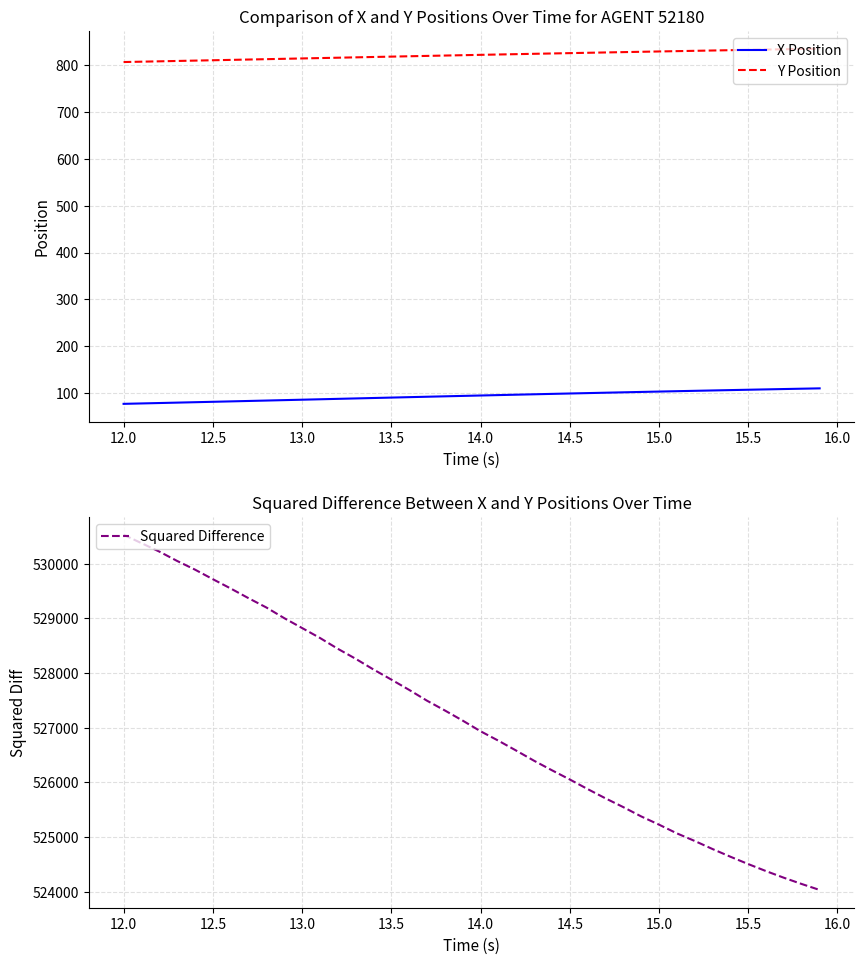

True or false: X Position and Y Position cross at least once.

False